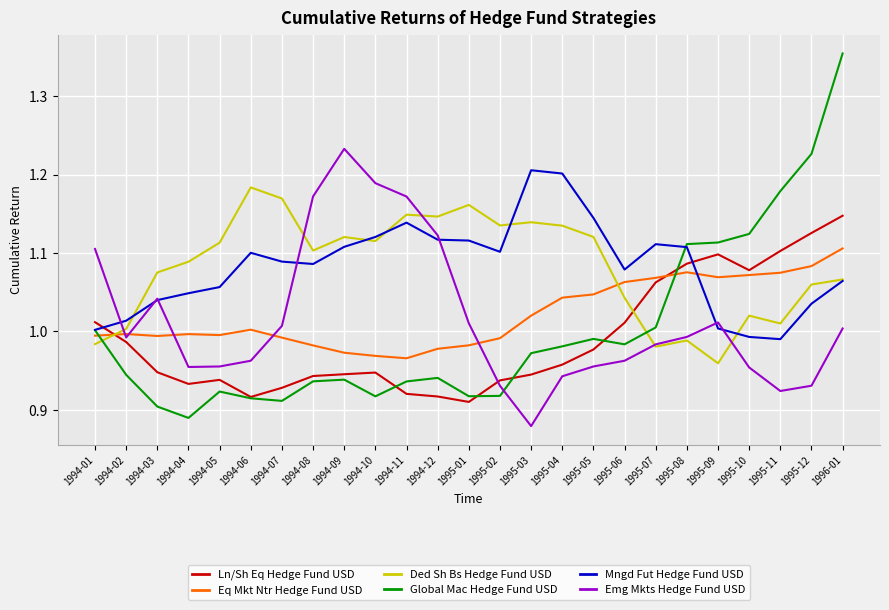

What position from the left is 1994-09?

9